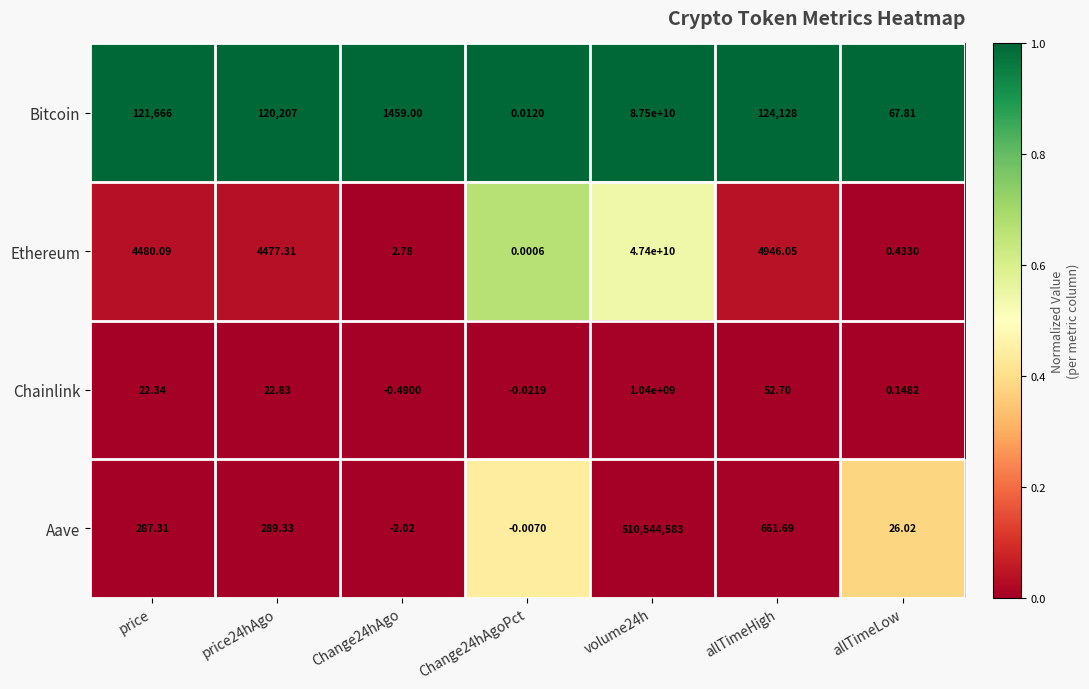

Which series has the widest spread of values?

Bitcoin